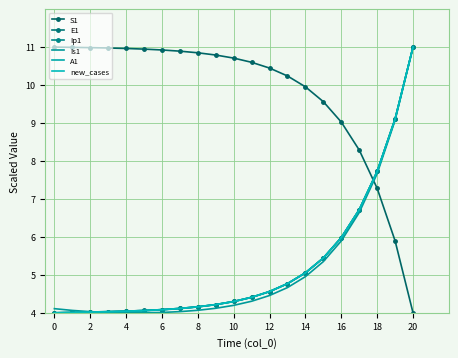

What is the difference between the second highest and second lowest values in the new_cases series?

5.1